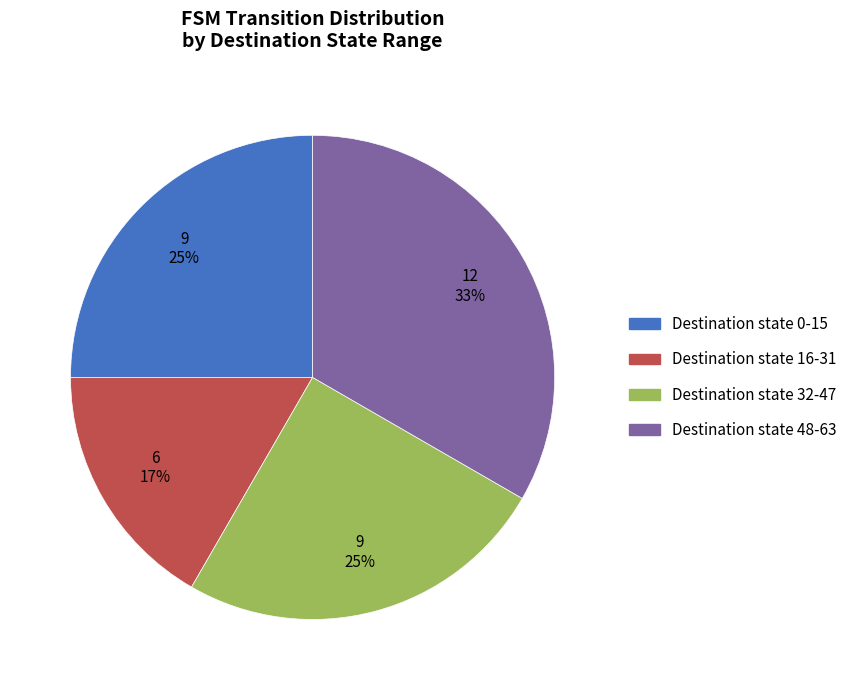

Is there any slice that represents more than half of the pie?

No